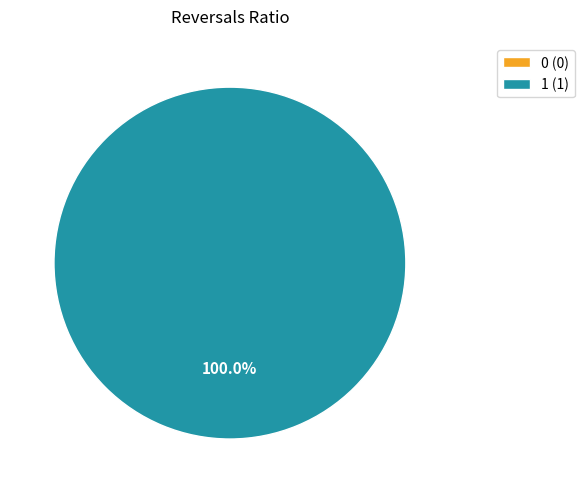

Is 1 the majority of the pie?

Yes